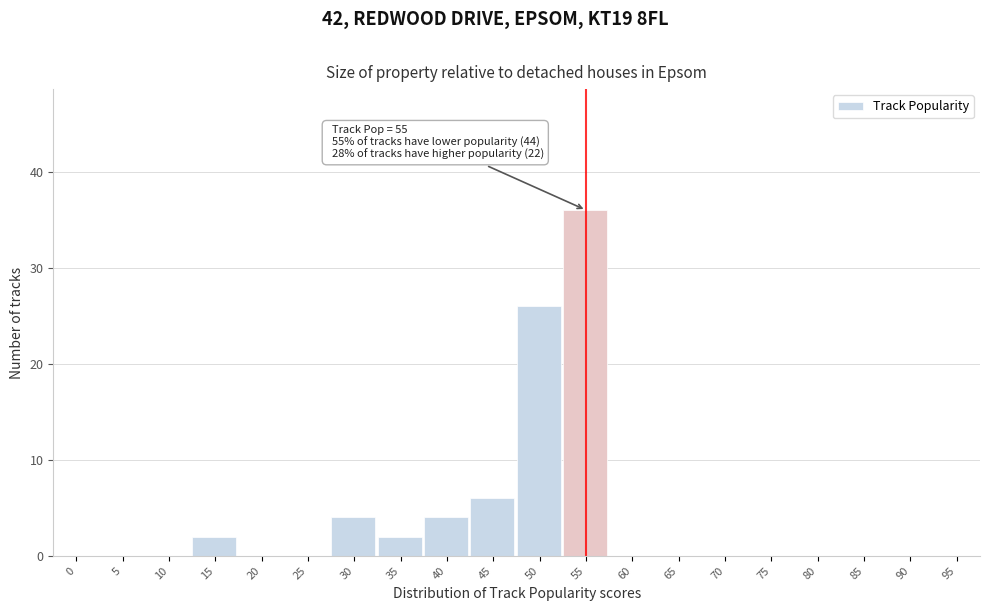

Reading left to right, list all the values displayed in this chart.

0=0	5=0	10=0	15=2	20=0	25=0	30=4	35=2	40=4	45=6	50=26	55=36	60=0	65=0	70=0	75=0	80=0	85=0	90=0	95=0